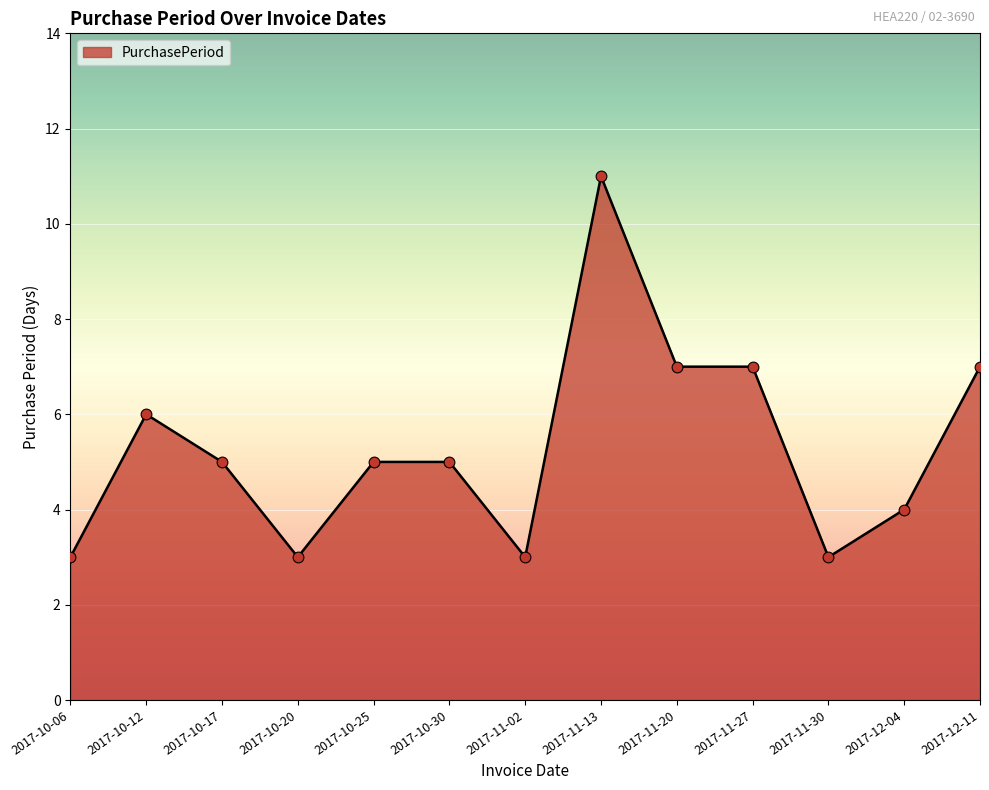

Which has a higher value, 2017-11-30 or 2017-10-30?

2017-10-30